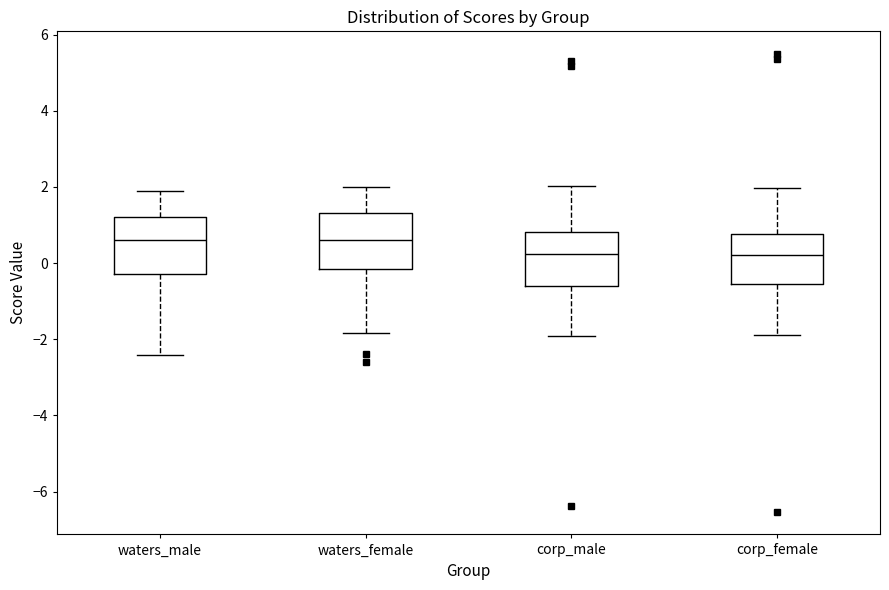

Reading left to right, transcribe this box plot: for each box, give where its median line is, the range the box spans, and where its two whiskers end, as read against the y-axis. The values are not printed on the chart, so give them approximately, as read against the axis.

waters_male: median 0.6, box -0.2 to 1.2, whiskers -2.4 to 1.8
waters_female: median 0.6, box -0.2 to 1.4, whiskers -1.8 to 2.0
corp_male: median 0.2, box -0.6 to 0.8, whiskers -2.0 to 2.0
corp_female: median 0.2, box -0.6 to 0.8, whiskers -1.8 to 2.0